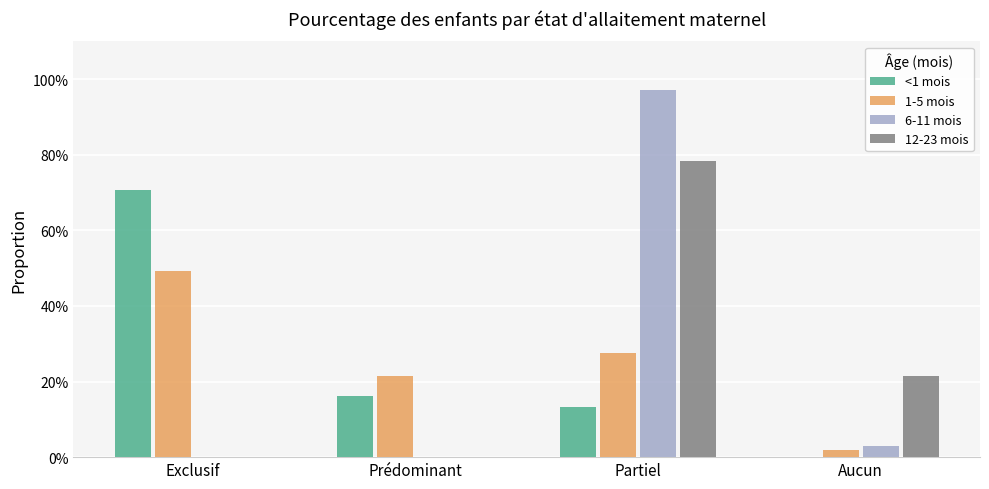

What is the label of the 2nd bar from the right?

Partiel